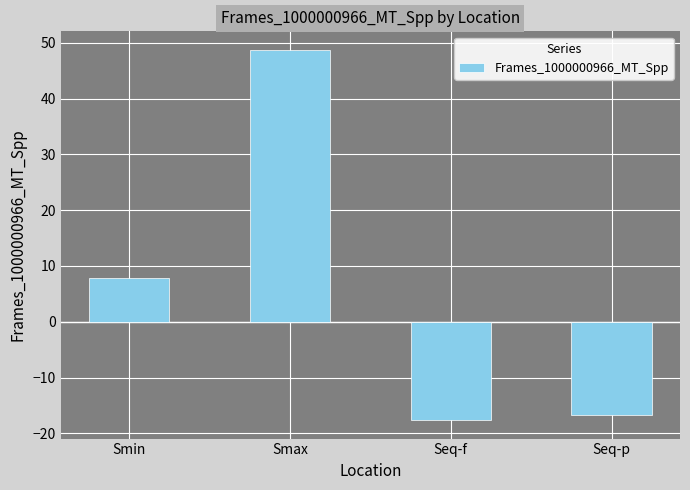

What is the label of the 3rd bar from the left?

Seq-f